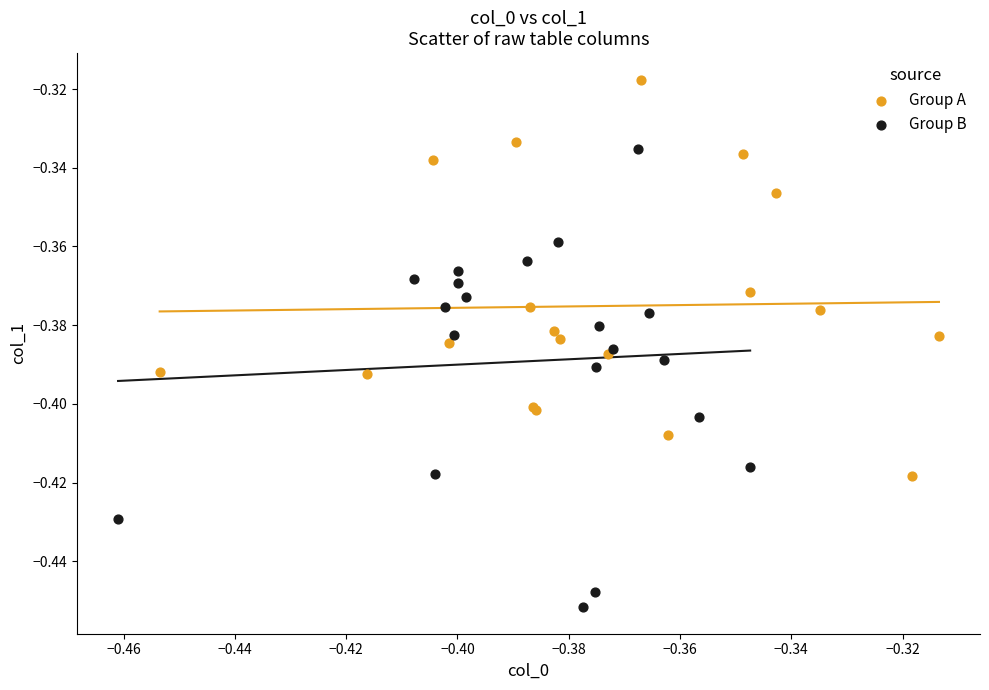

Which series contains the lowest Y value?

Group B